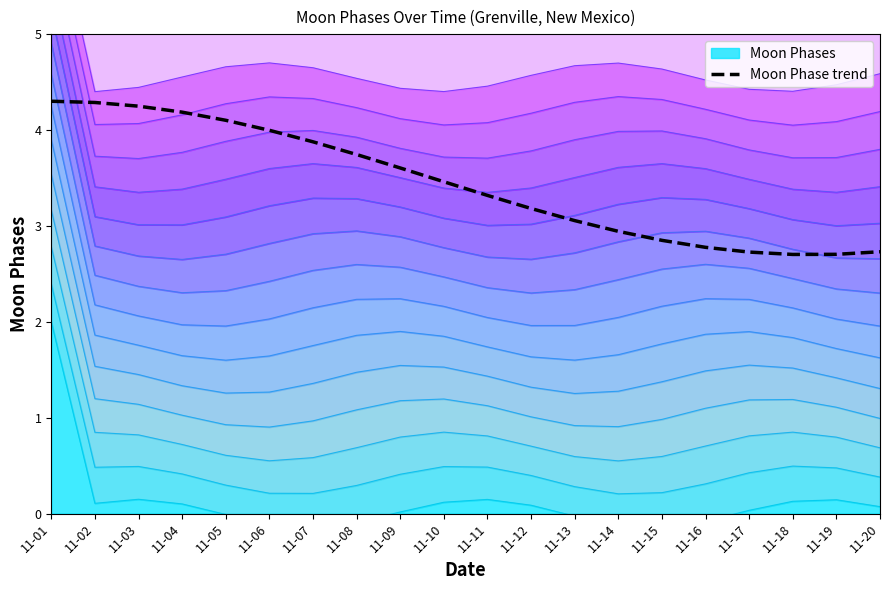

At which label does the data first exceed 3?

11-01